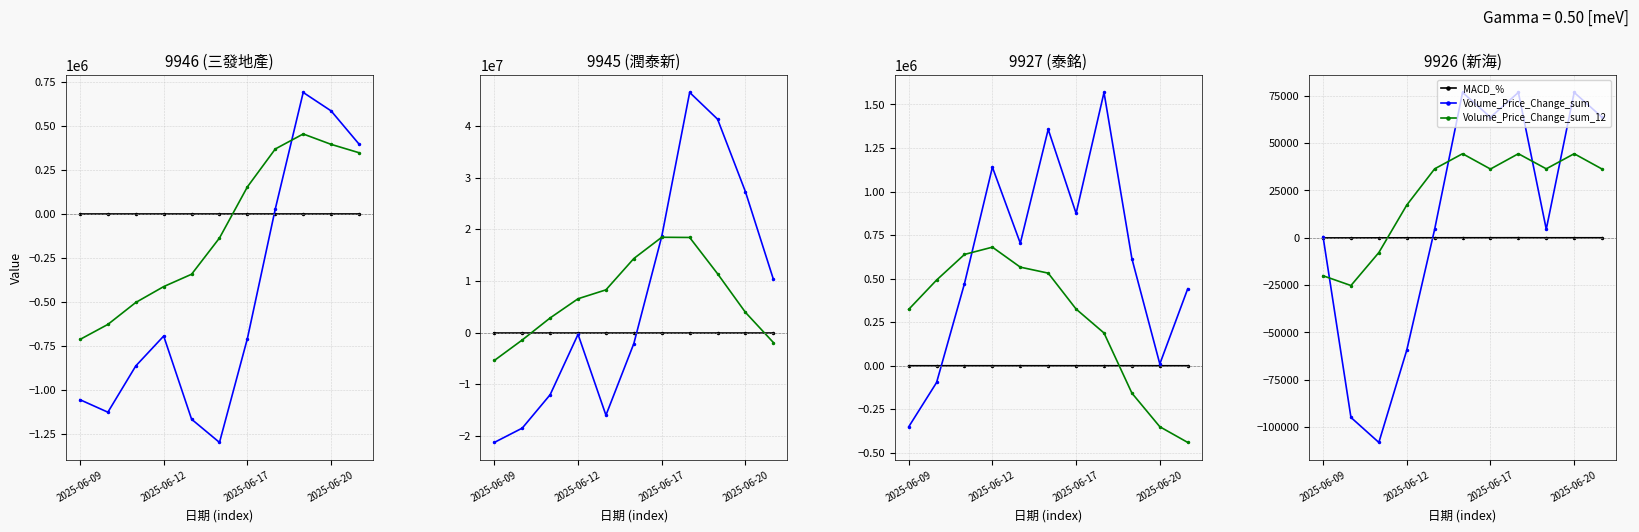

The MACD_% series shows 11.3 at 2025-06-17. True or false?

True